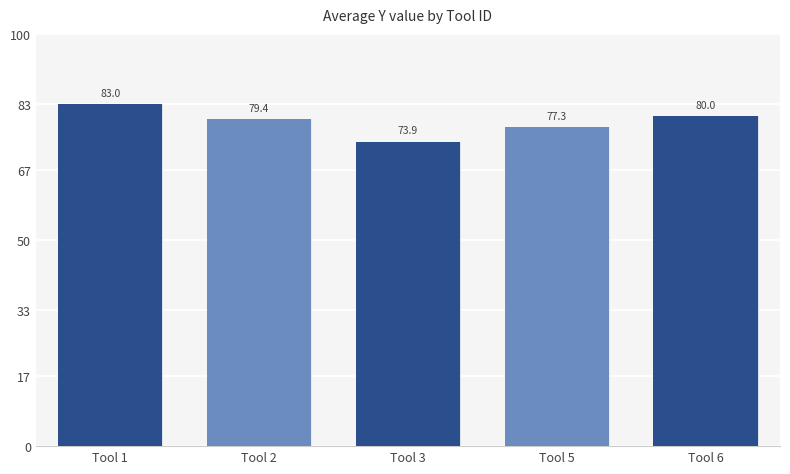

List the labels in order of value, smallest first.

Tool 3, Tool 5, Tool 2, Tool 6, Tool 1